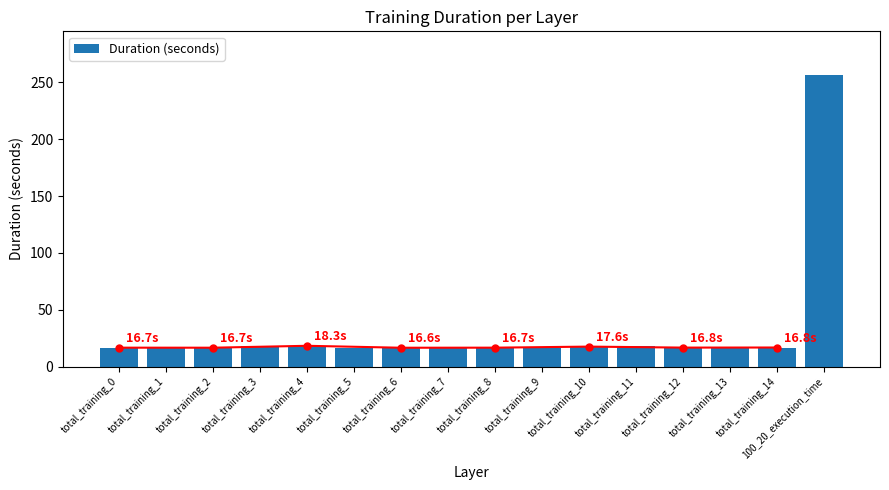

Which has a higher value, total_training_0 or total_training_9?

total_training_0